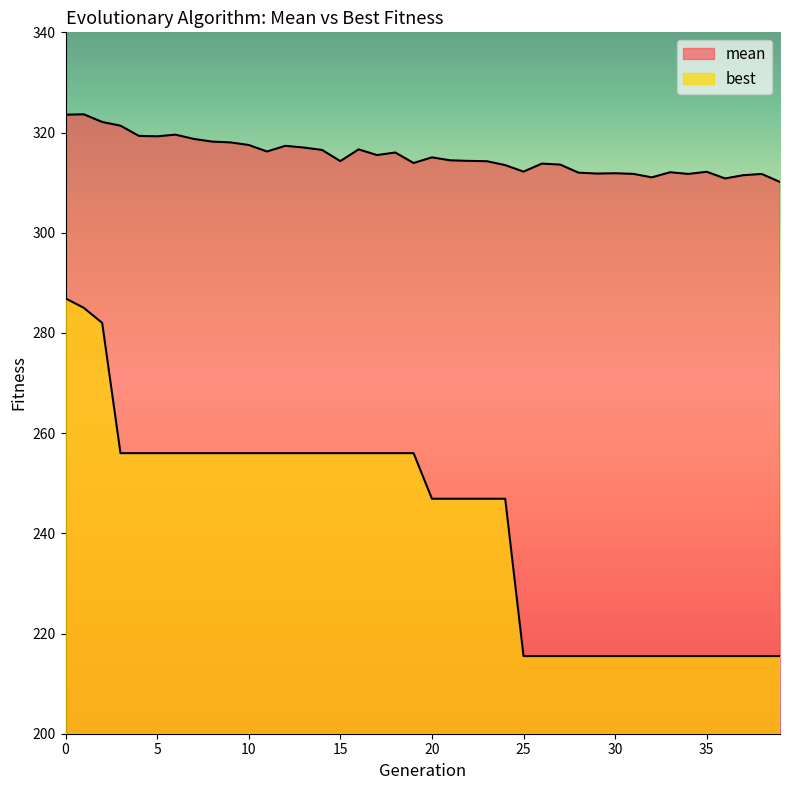

True or false: mean and best intersect in this chart.

False